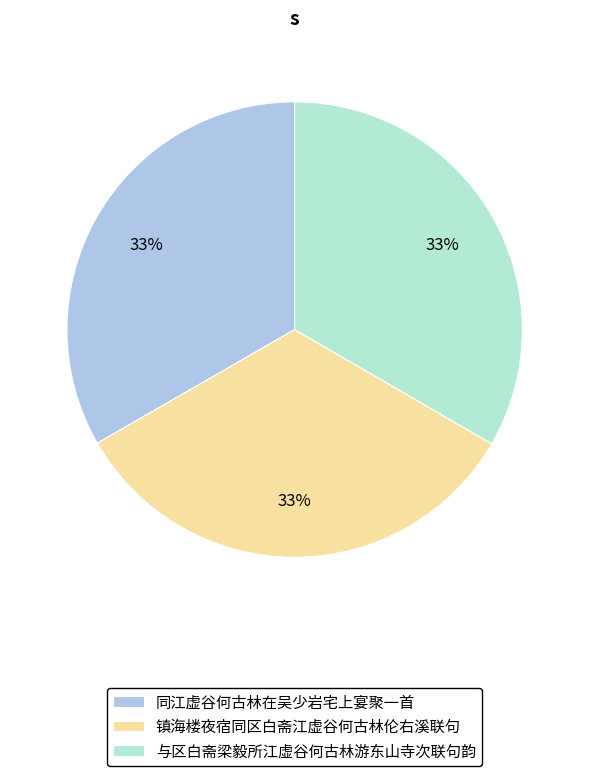

Combined, do 同江虚谷何古林在吴少岩宅上宴聚一首 and 镇海楼夜宿同区白斋江虚谷何古林伦右溪联句 account for over 50%?

Yes